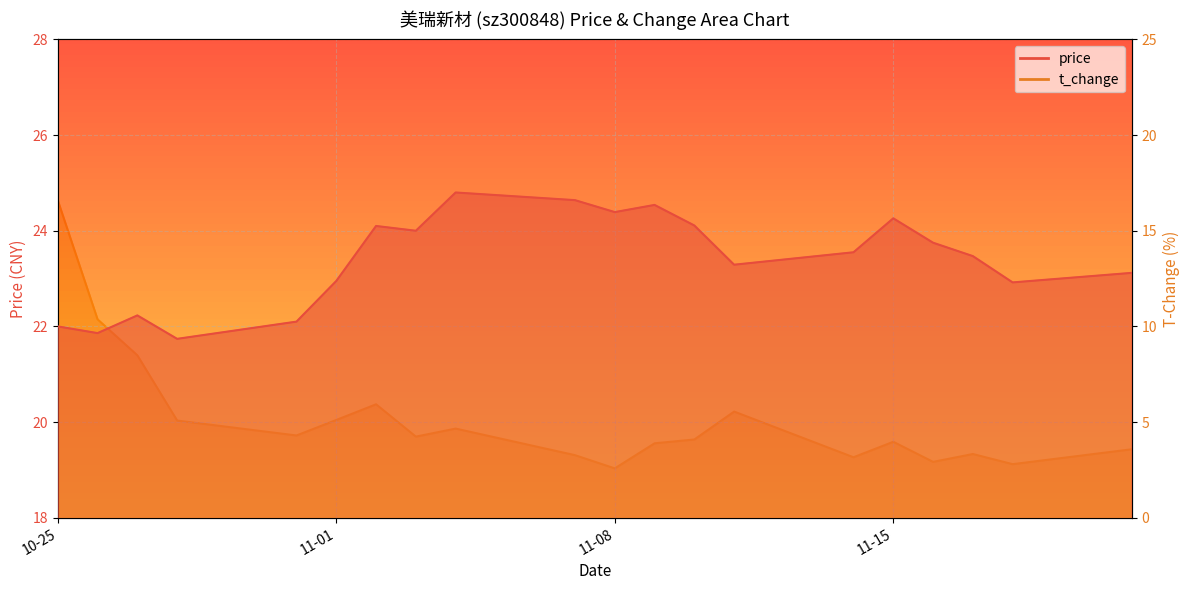

Does the chart display data point markers on the line(s)?

No